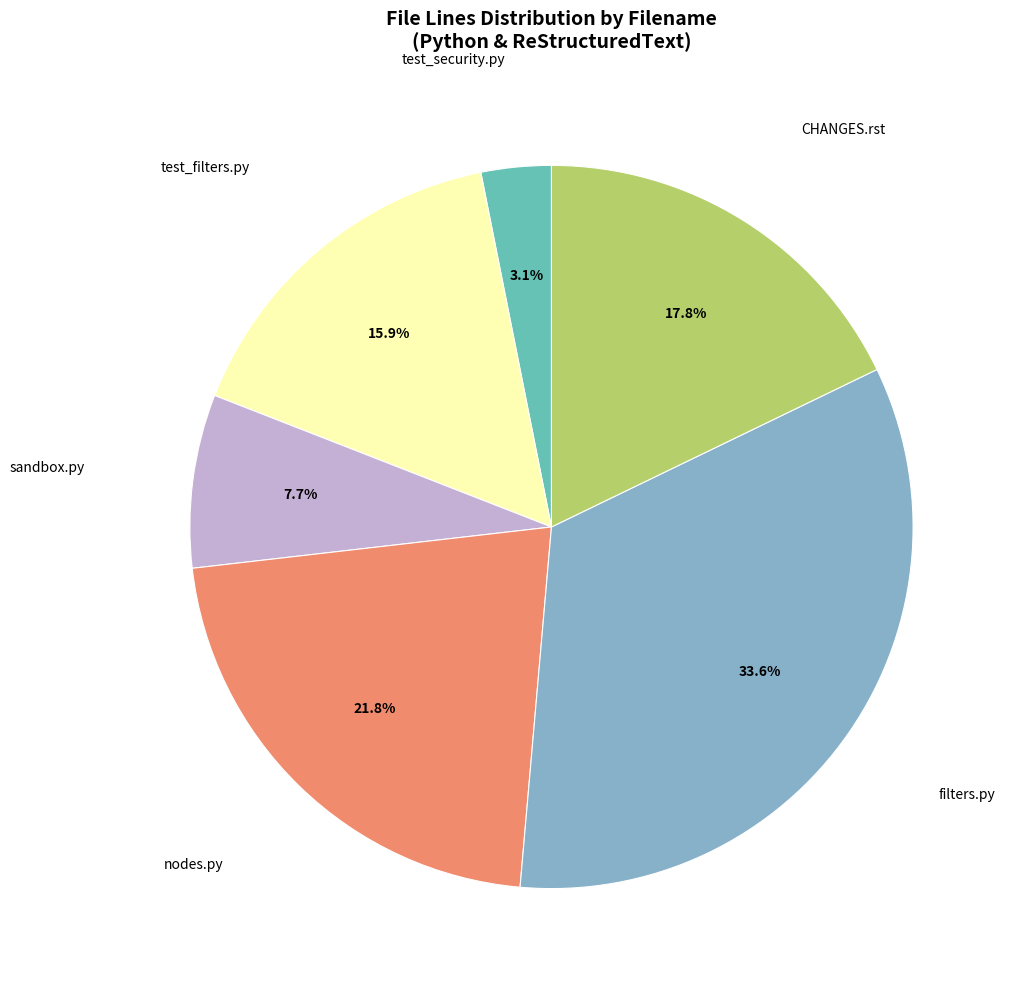

Does any single category account for the majority?

No